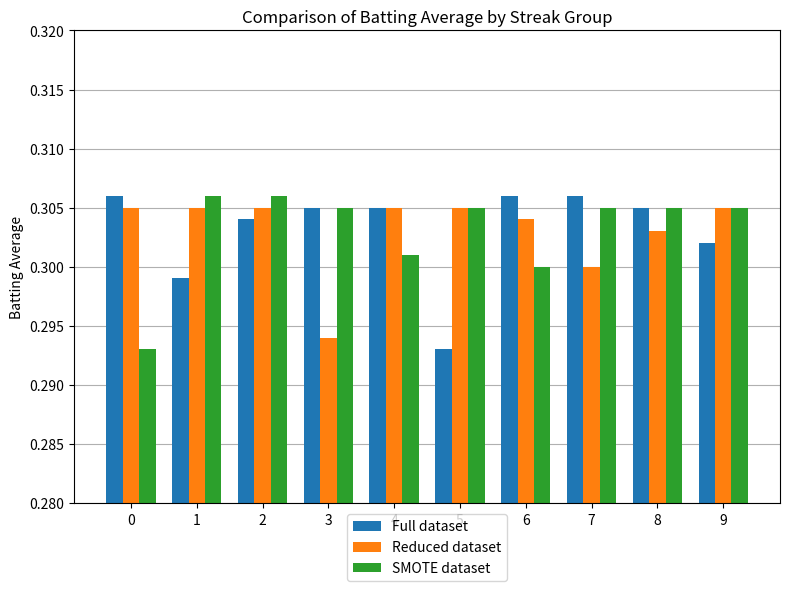

Which series changed the most between 3 and 6?

Reduced dataset